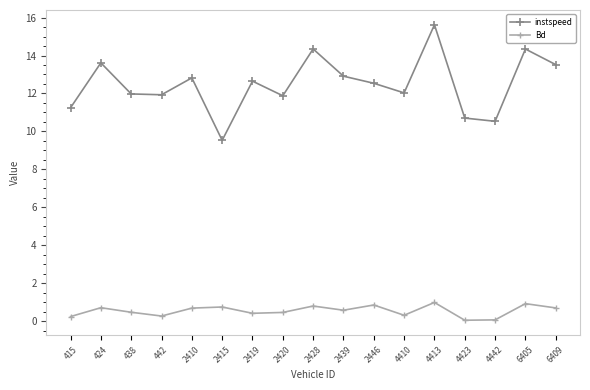

True or false: Bd has more than 0 interior local peaks.

True